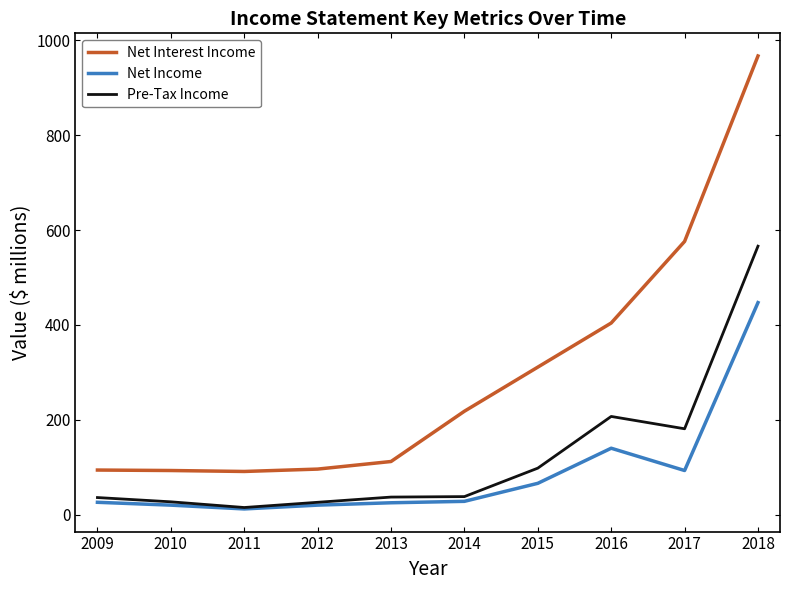

At which category does the chart reach its peak across all series?

2018